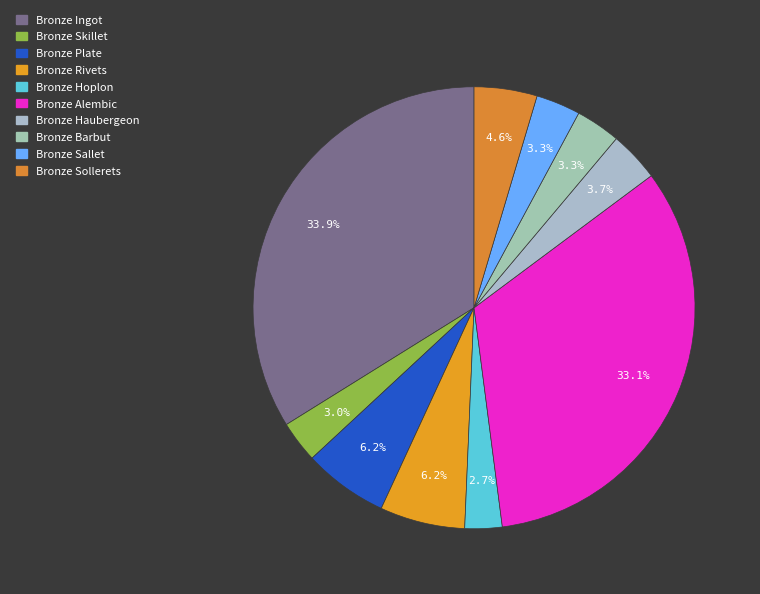

How much of the chart is everything except Bronze Haubergeon?

96.3%